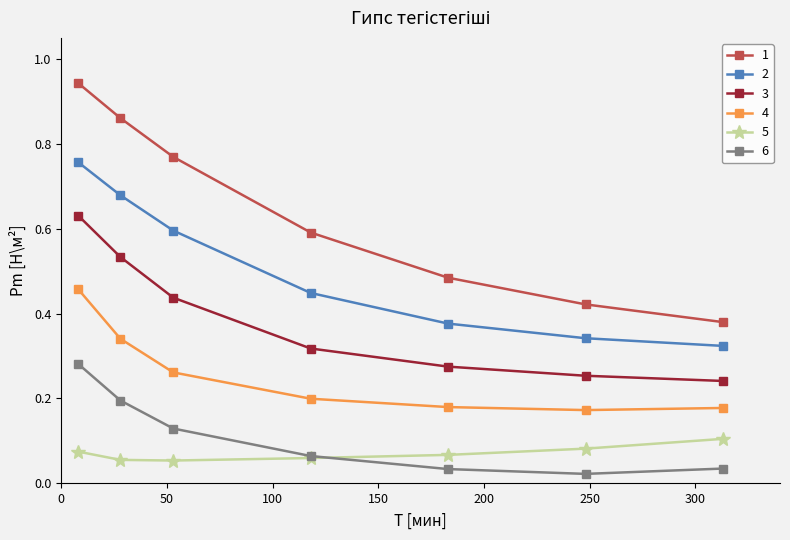

True or false: 3 and 4 cross at least once.

False